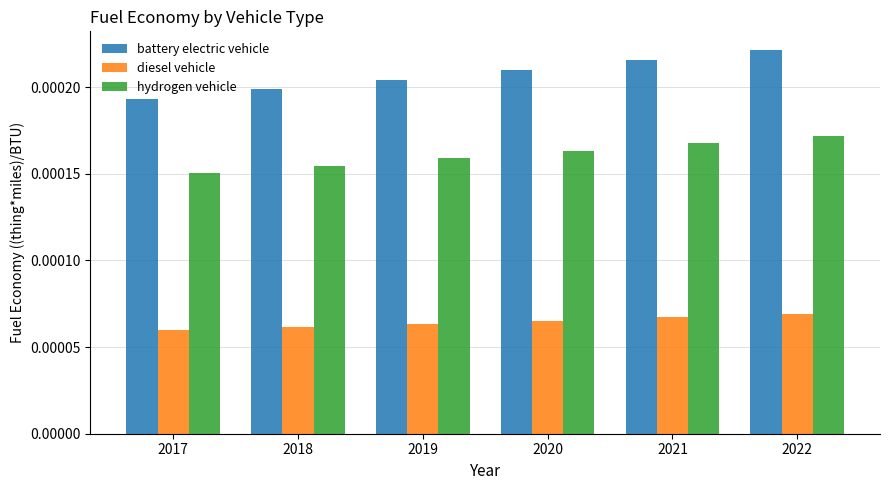

How many bars are there in each group?

3